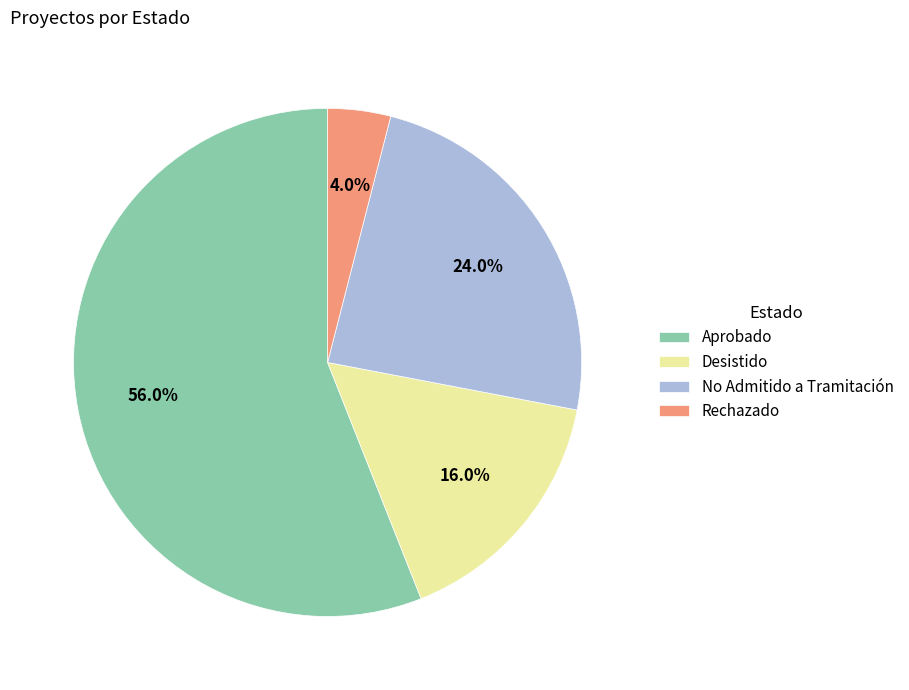

How many slices are in this pie chart?

4